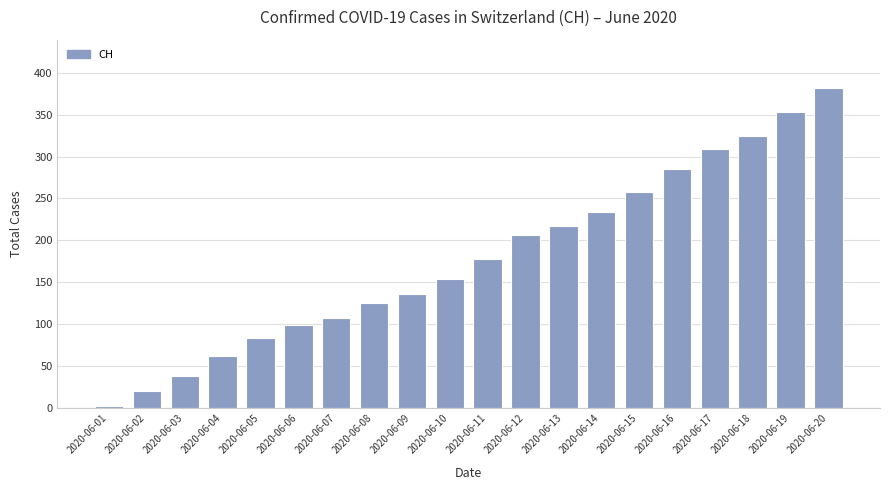

What value does the data have at 2020-06-17, to the nearest 5?

310